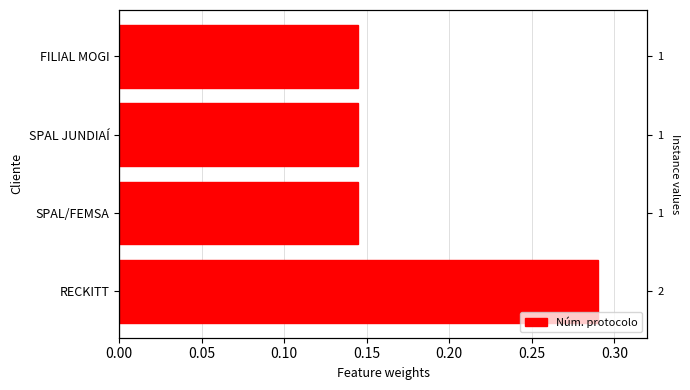

What is the maximum value shown in the chart?

0.3